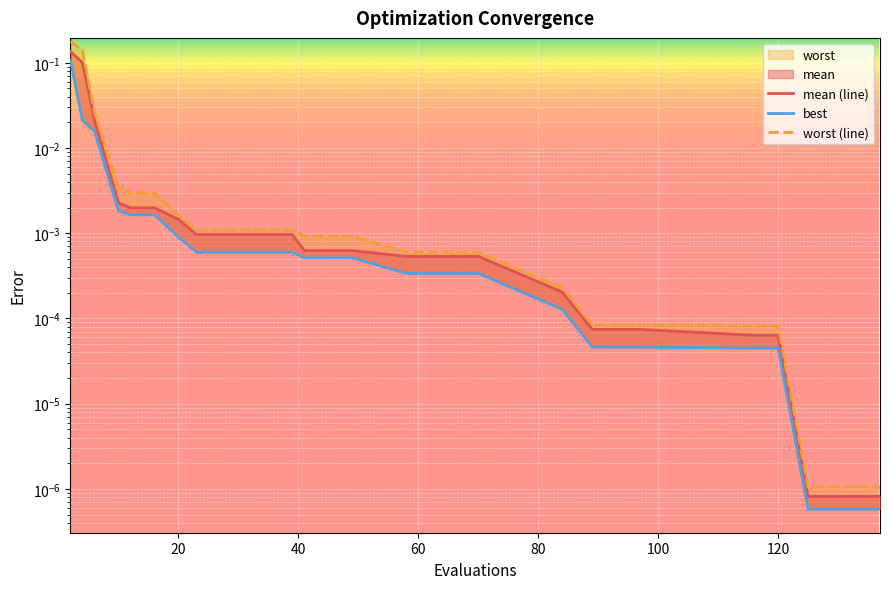

True or false: best has a value of 0.0 at 80.

False